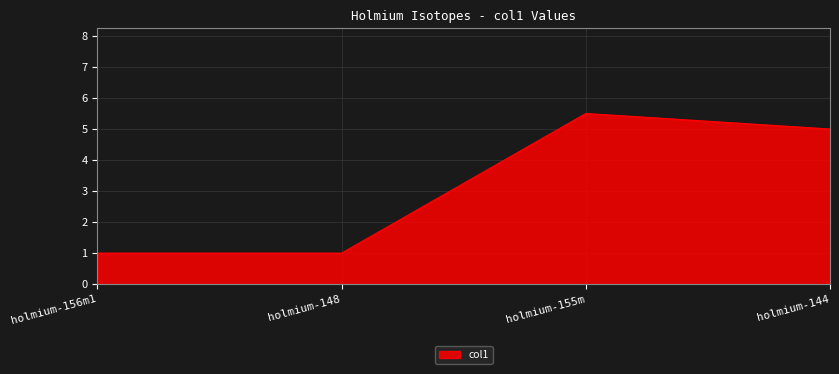

What position from the left is holmium-156m1?

1